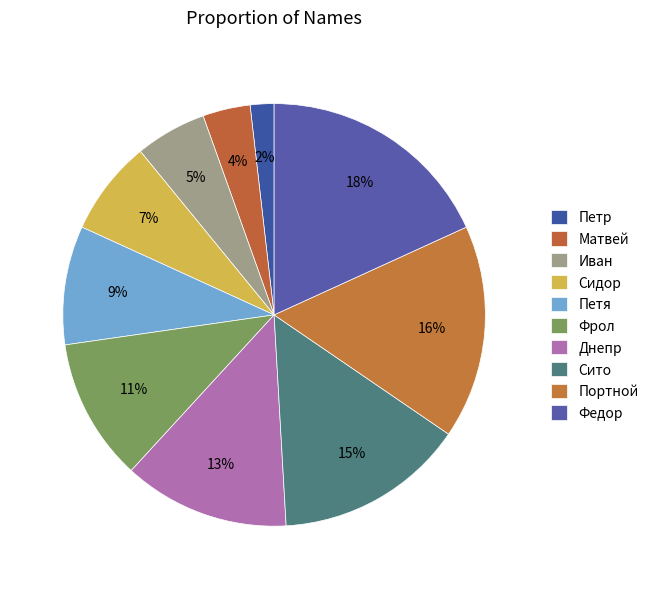

To the nearest percent, what is the difference between the largest and smallest slice percentages?

16%